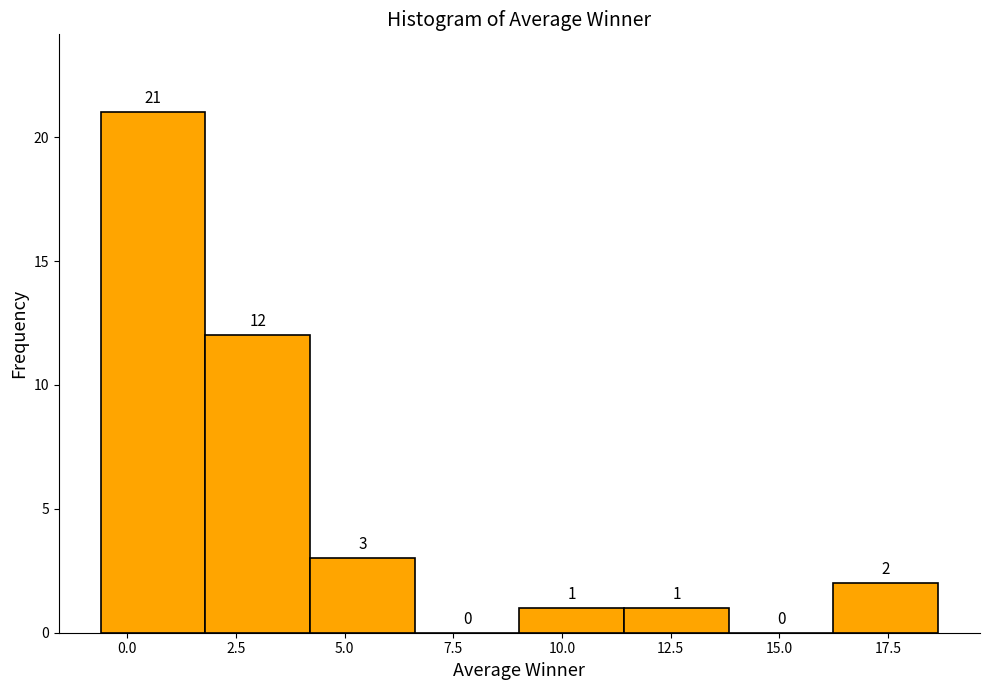

What is the height of the bar covering 16.0 to 18.5 on the x-axis? The bar edges are not printed on the chart, so give them approximately, as read against the axis.

2